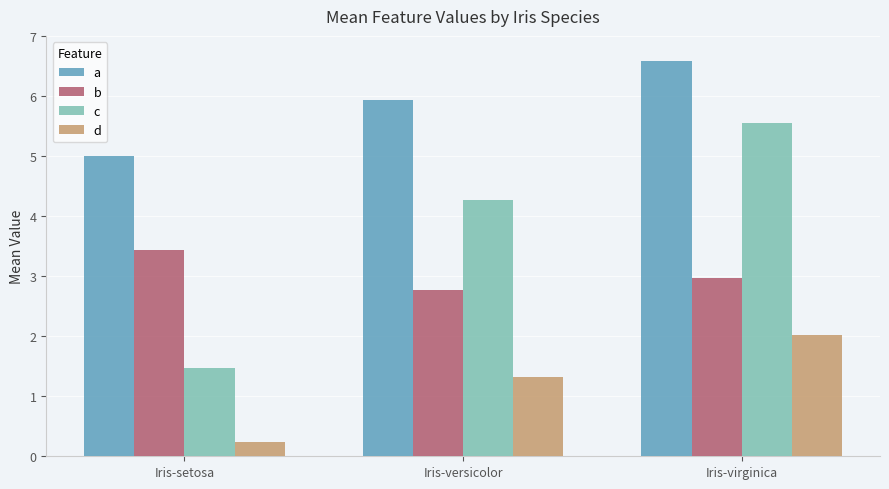

Is the value of a at Iris-versicolor greater than the value of c at Iris-versicolor?

Yes